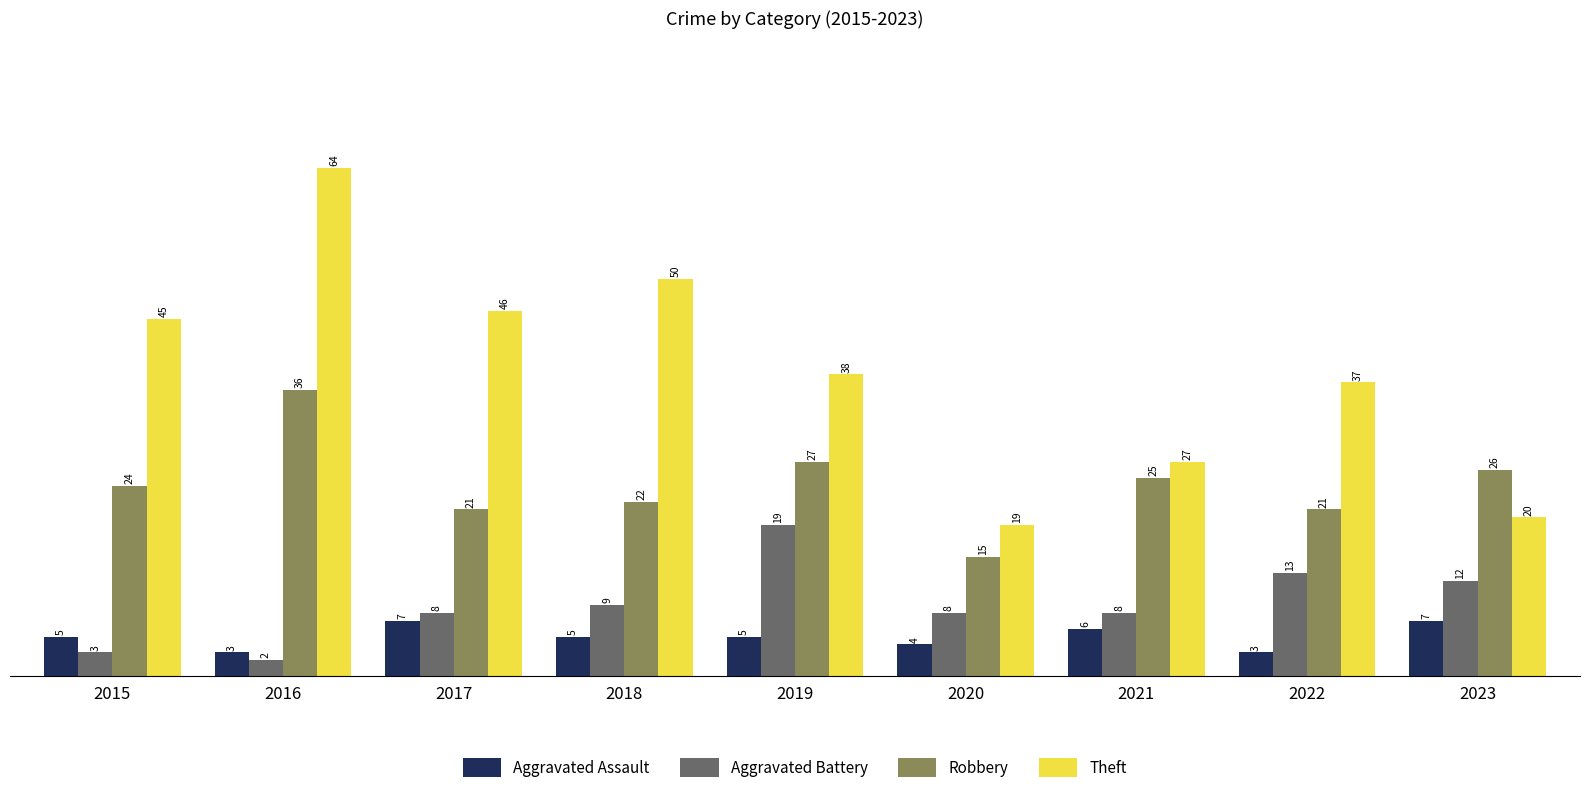

At which category is the sum across all series the highest?

2016